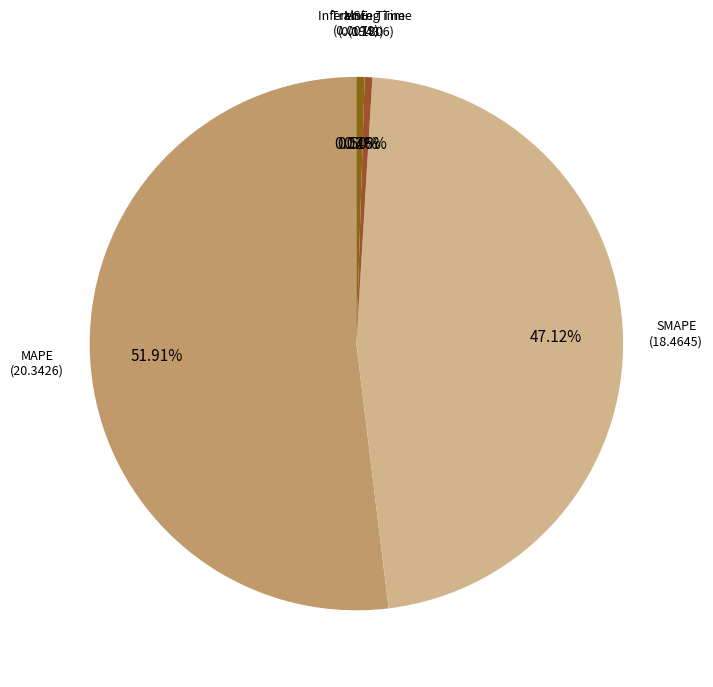

To the nearest percent, what is the difference between the largest and smallest slice percentages?

52%